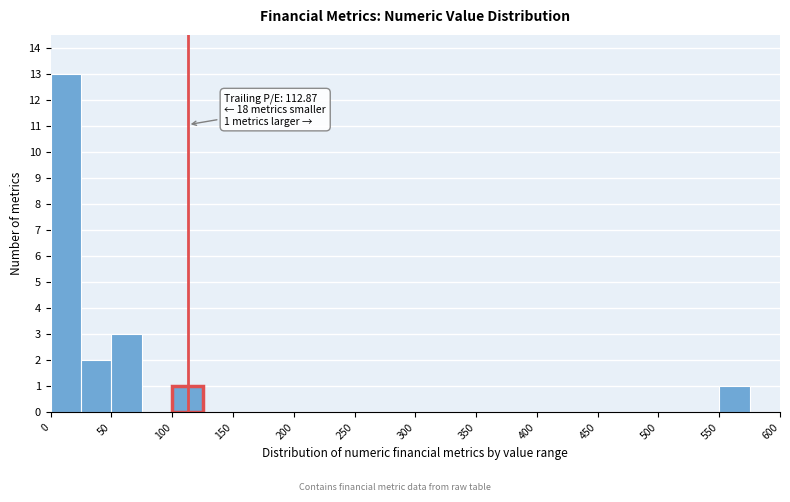

Over which range of the x-axis is the bar tallest?

0 to 25